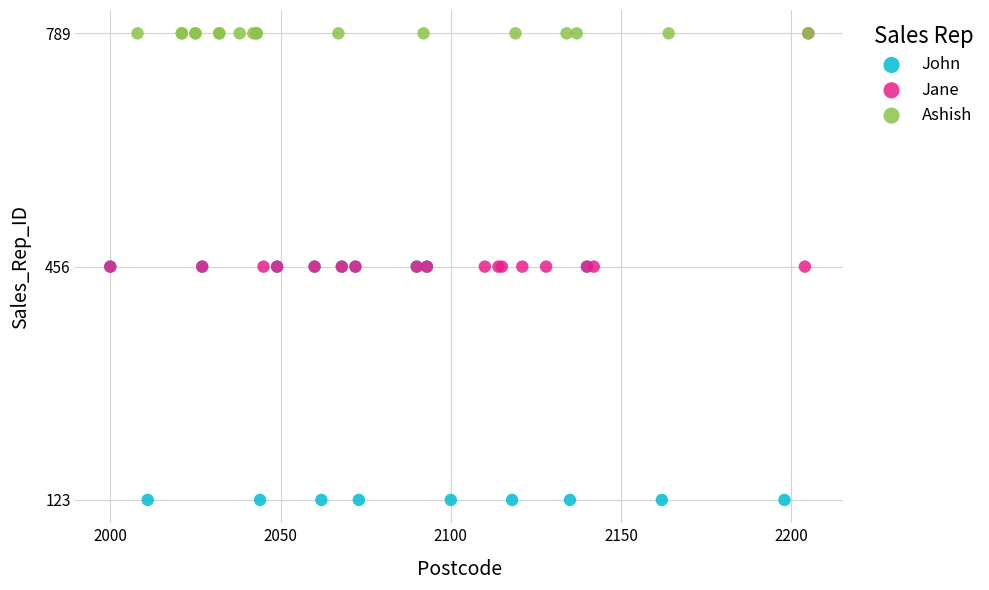

Which series contains the lowest Y value?

John